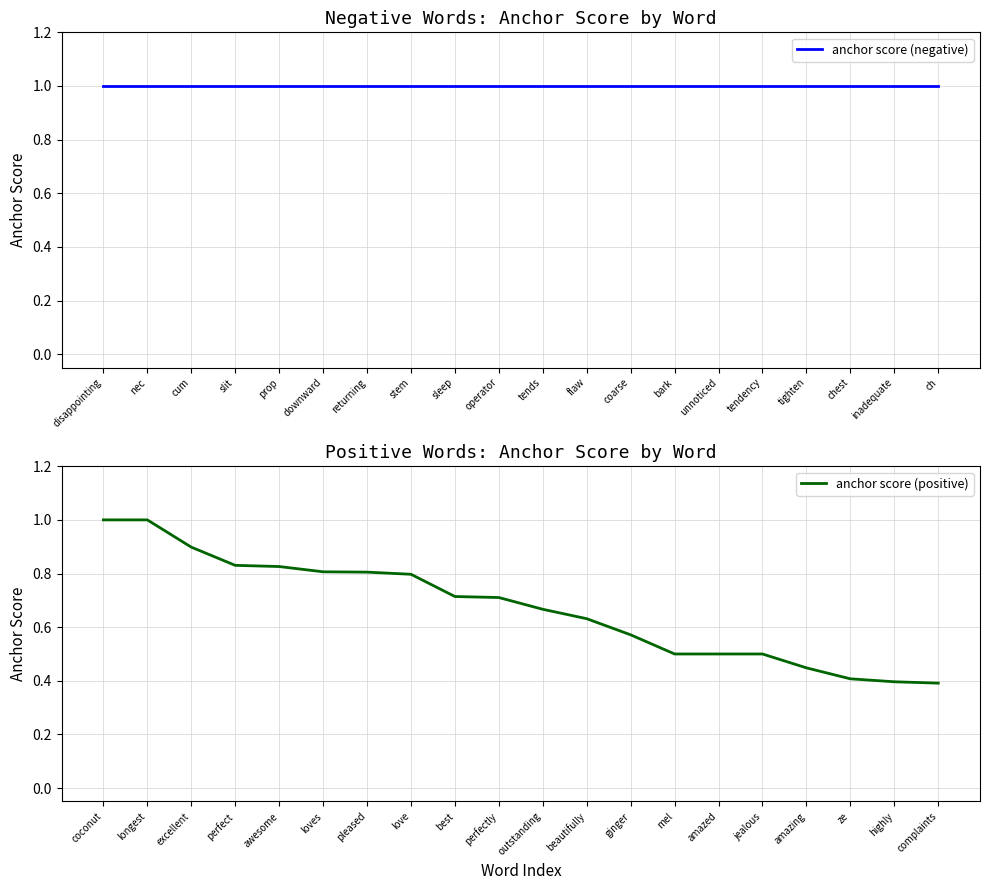

What is the value of the anchor score (negative) point at the 17th from the left?

1.0